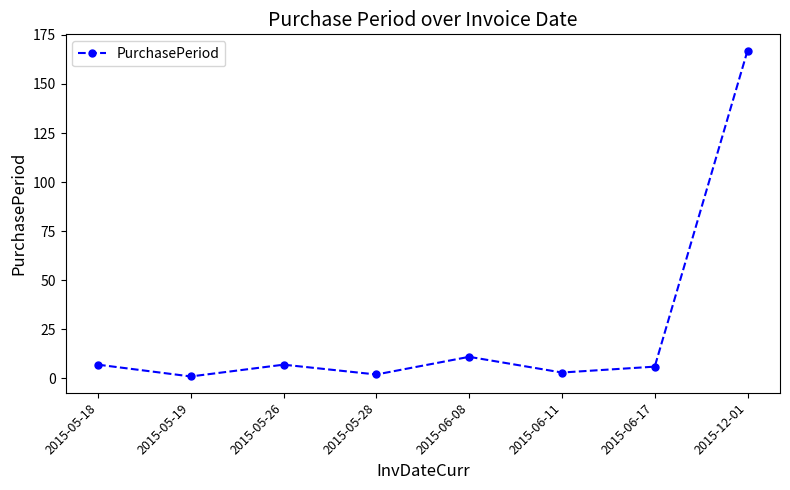

What is the value of the 7th point from the left?

6